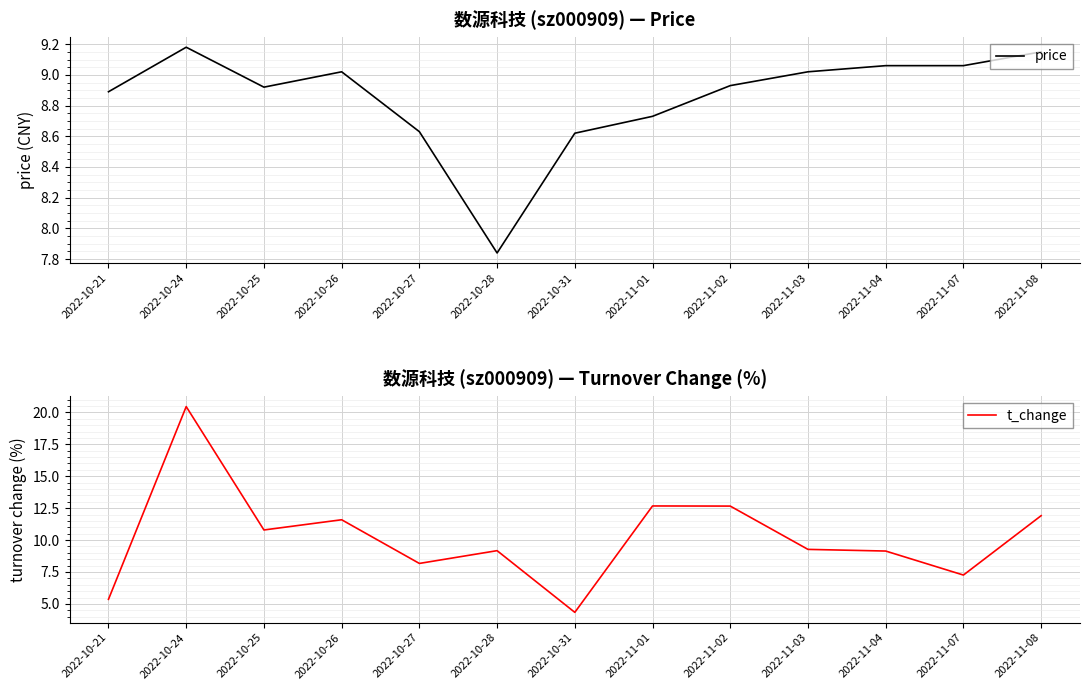

In price, how many points are higher than both neighbors (excluding endpoints)?

2